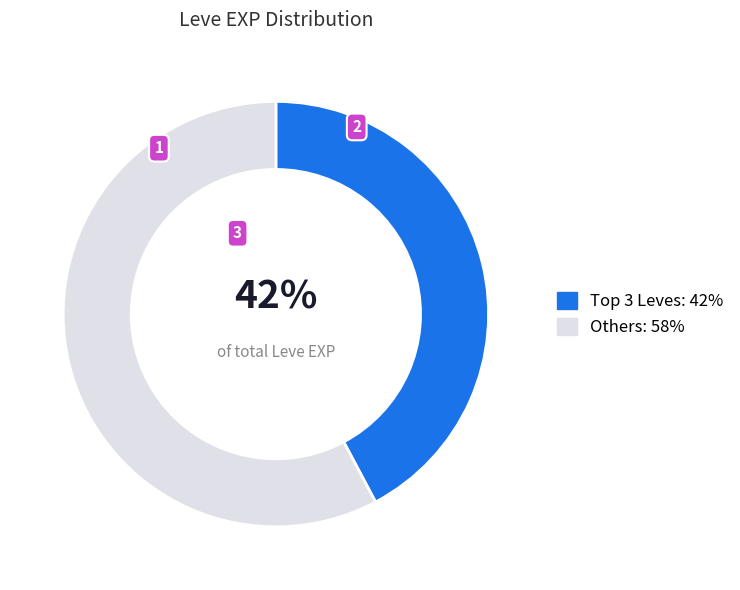

How many slices are in this pie chart?

2